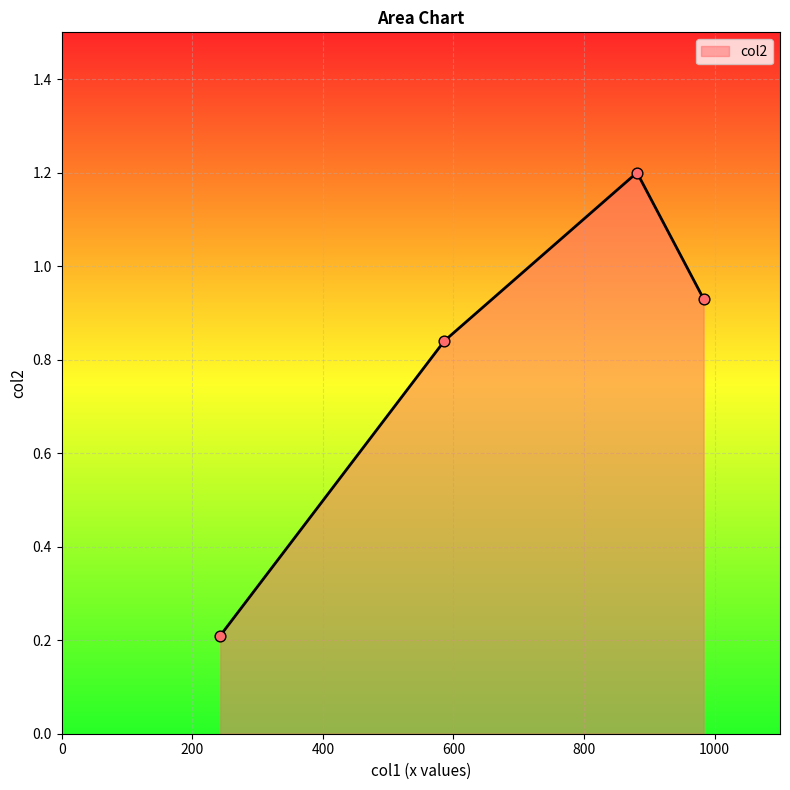

True or false: there are more than 2 points higher than both neighbors.

False